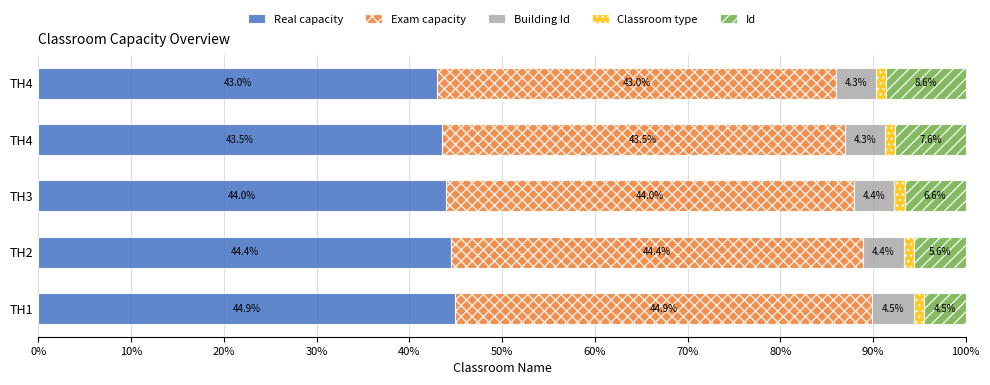

How many data points does each series have?

5